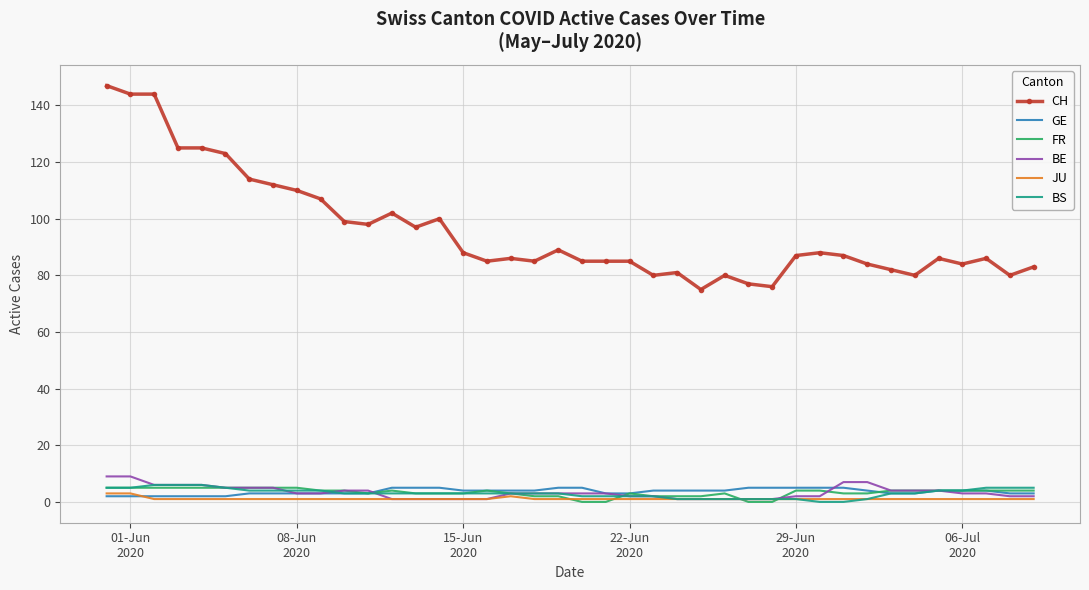

What is the maximum value shown in the chart?

147